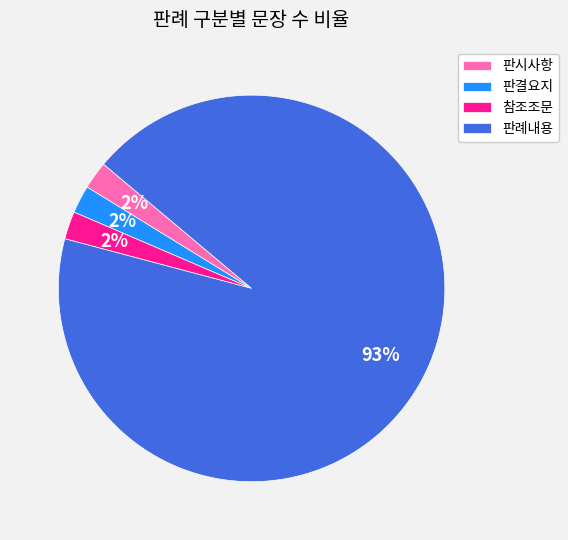

The 판결요지 slice represents 2% of the pie. True or false?

True